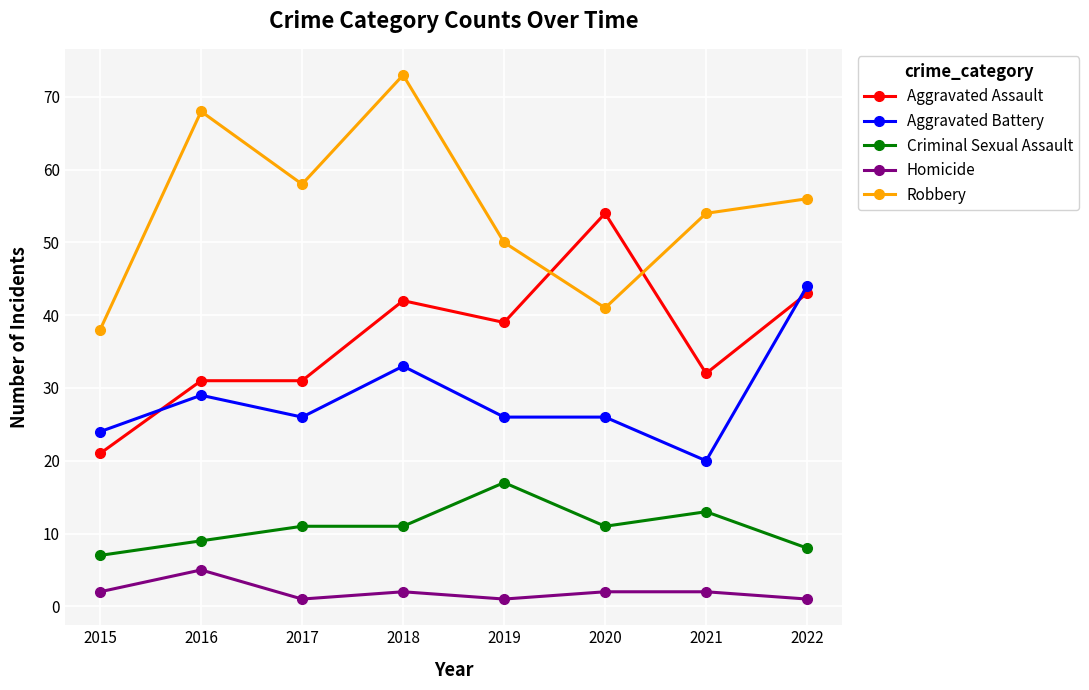

What is the highest value of the Robbery series?

73